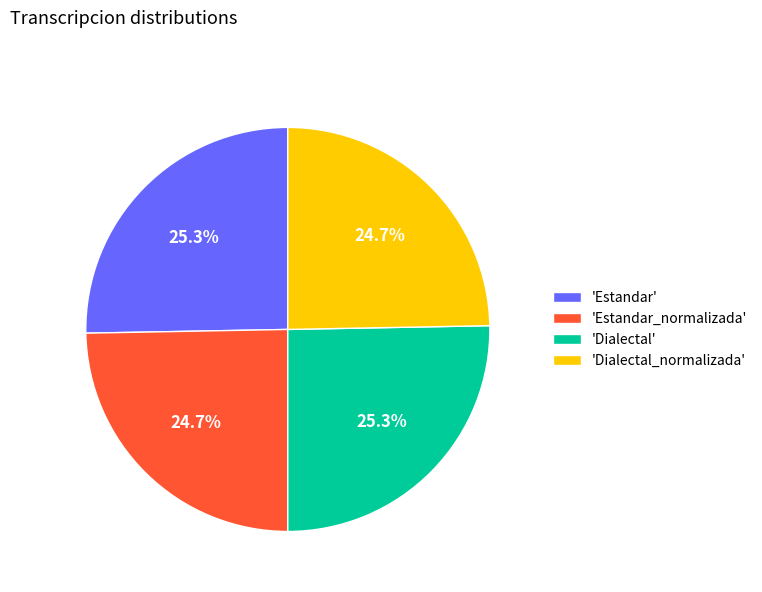

Approximately how many times larger is the value at 'Dialectal' compared to 'Dialectal_normalizada'?

1.0